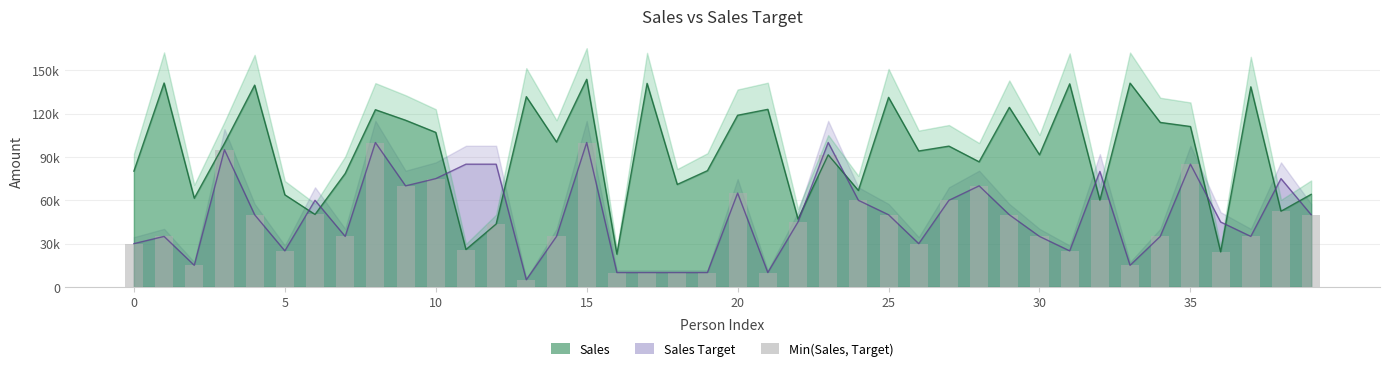

What is the minimum value shown in the chart?

5000